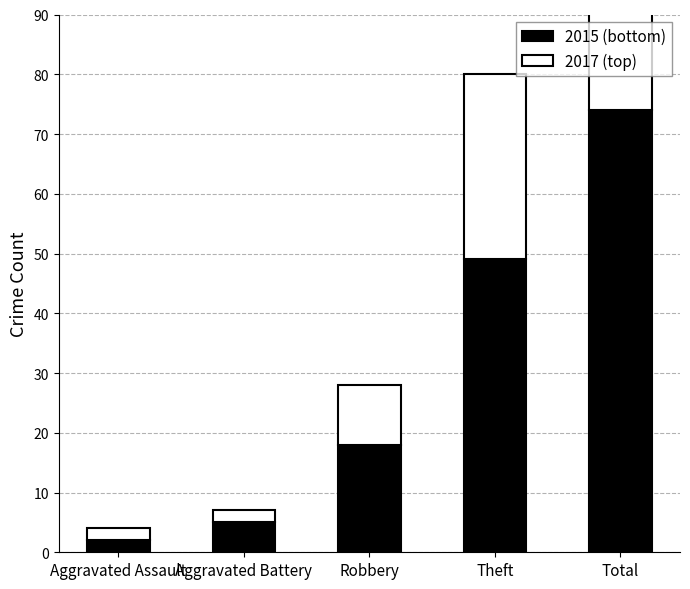

The value of 2017 (top) at Aggravated Assault is 2. True or false?

True